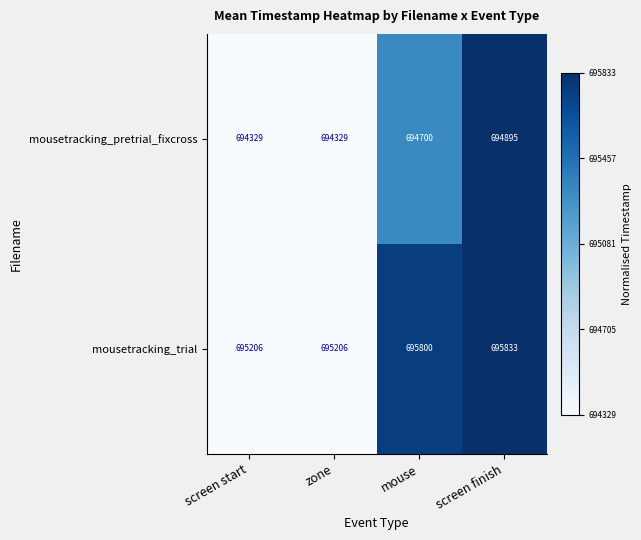

The value of mousetracking_trial at zone is 695206. True or false?

True